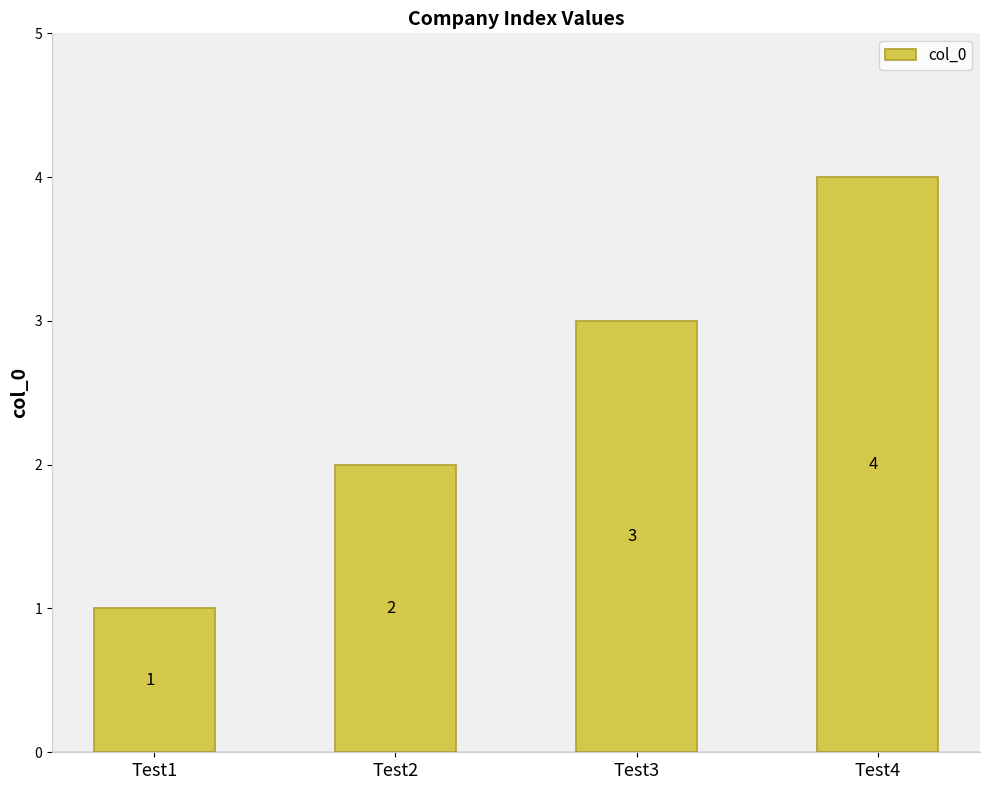

Count the values in the range 2 to 4.

3